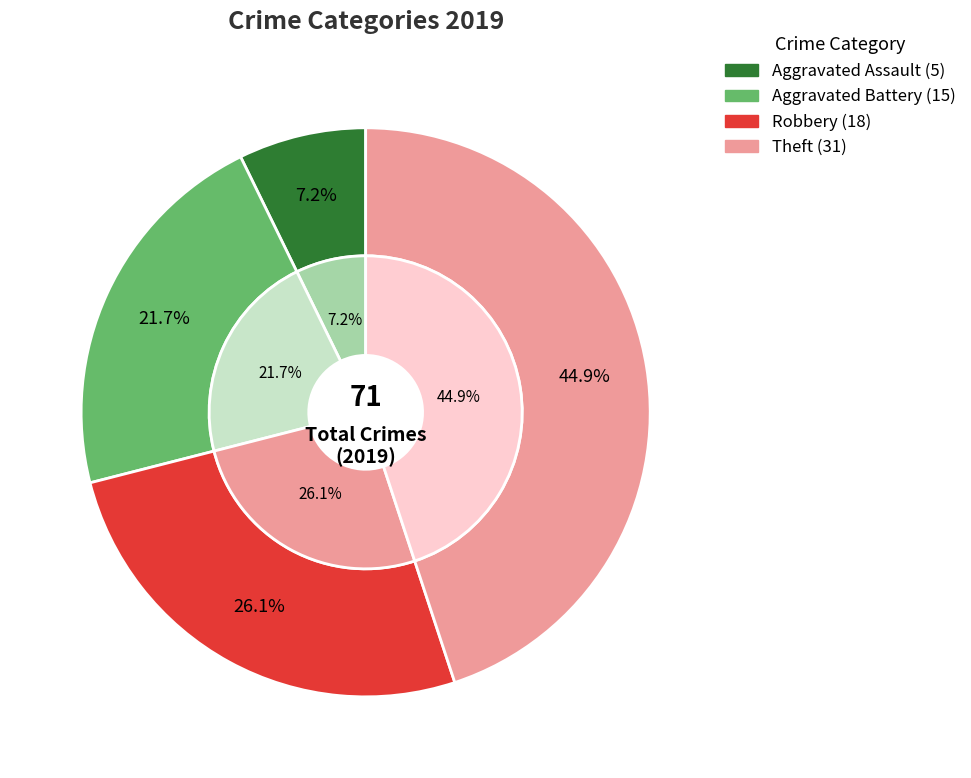

Combined, what portion of the pie is Aggravated Battery and Theft?

66.7%